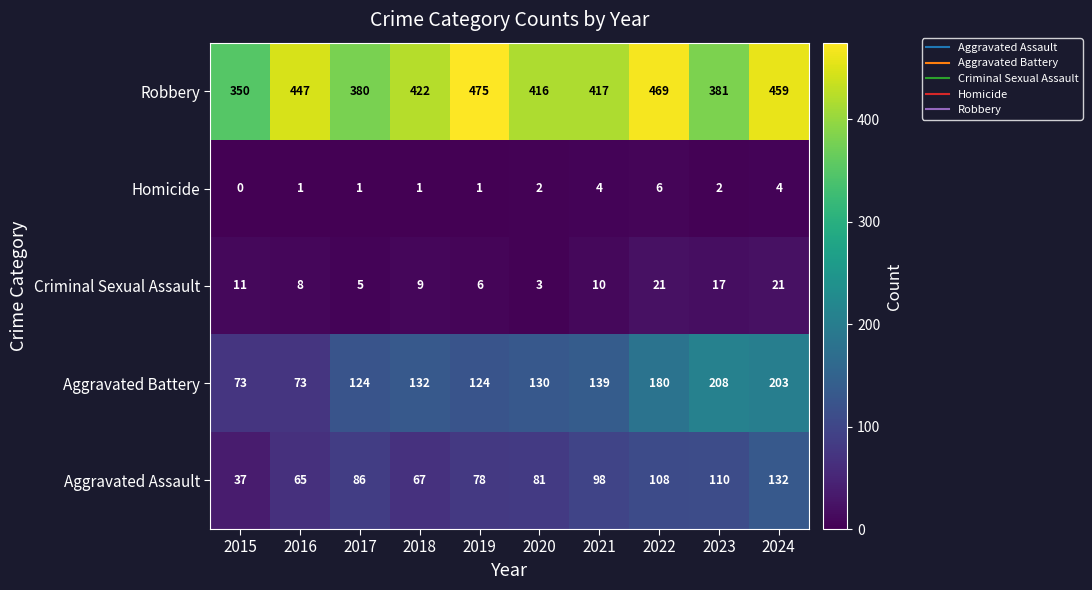

Which series changed the most between 2018 and 2023?

Aggravated Battery